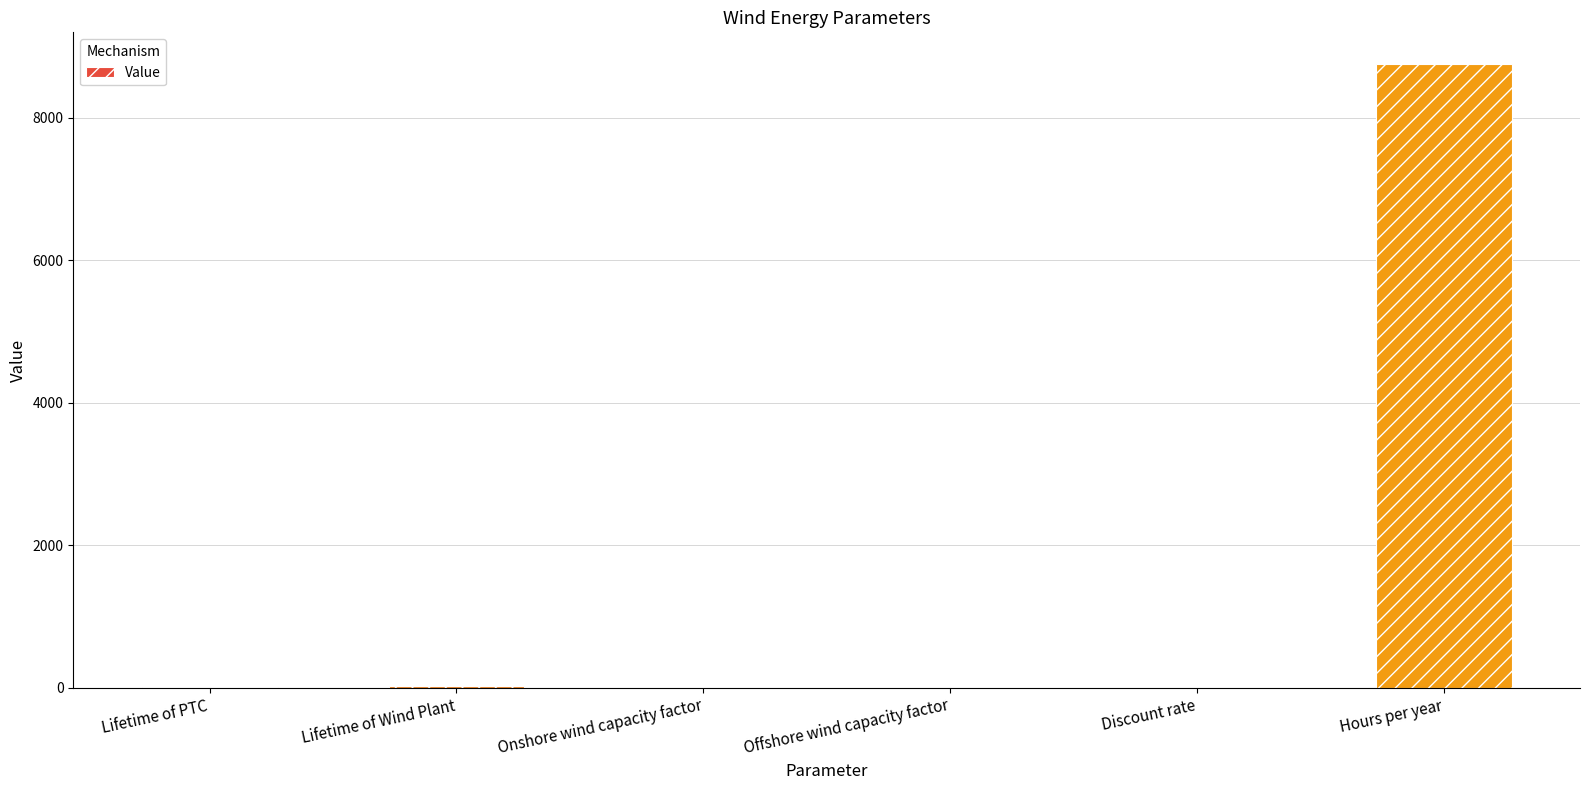

The value at Discount rate is 0.0. True or false?

True